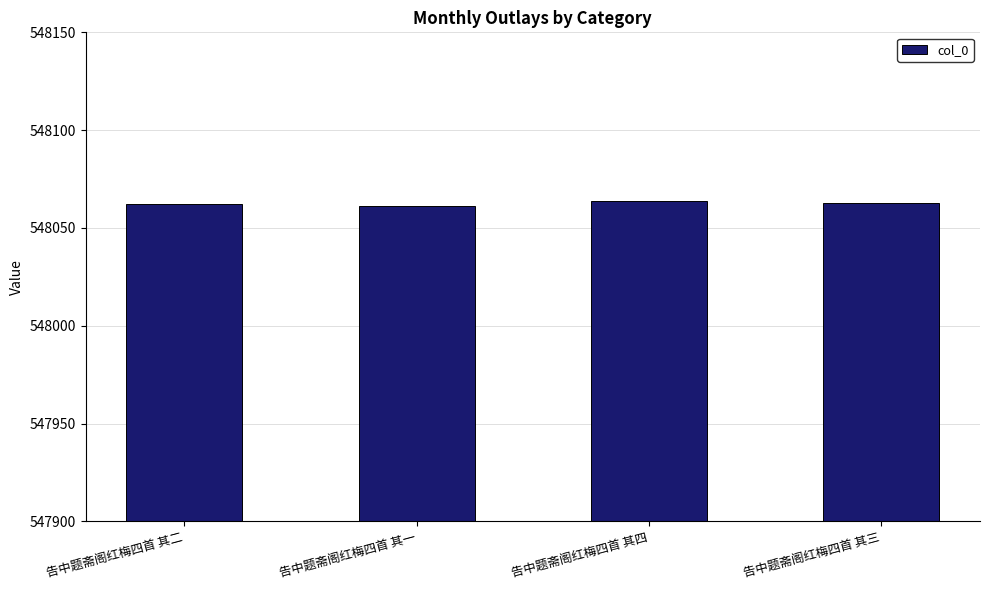

What is the value of the 1st bar from the left?

548062